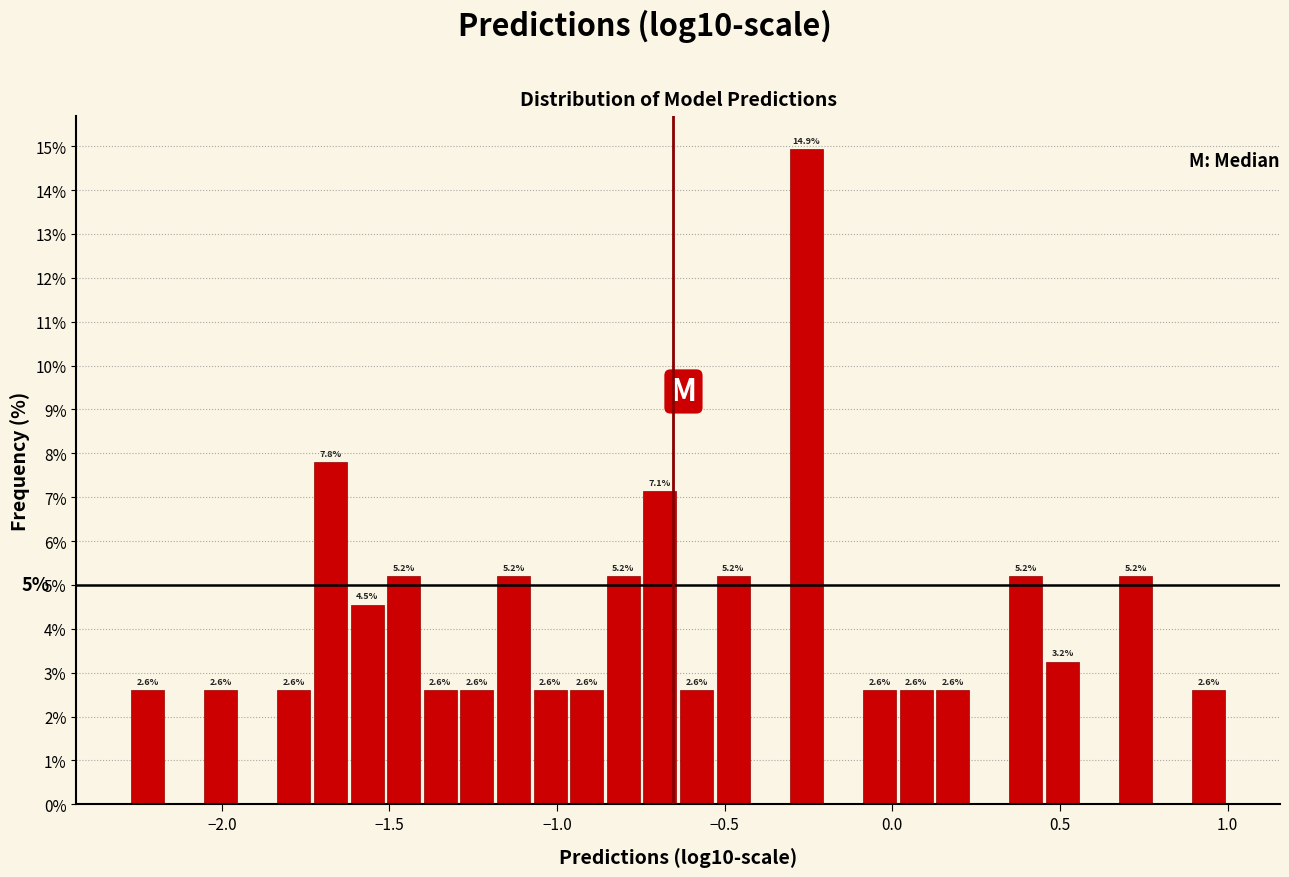

Around what value on the x-axis is the tallest bar? Give the approximate position of its centre, as read against the axis.

-0.25